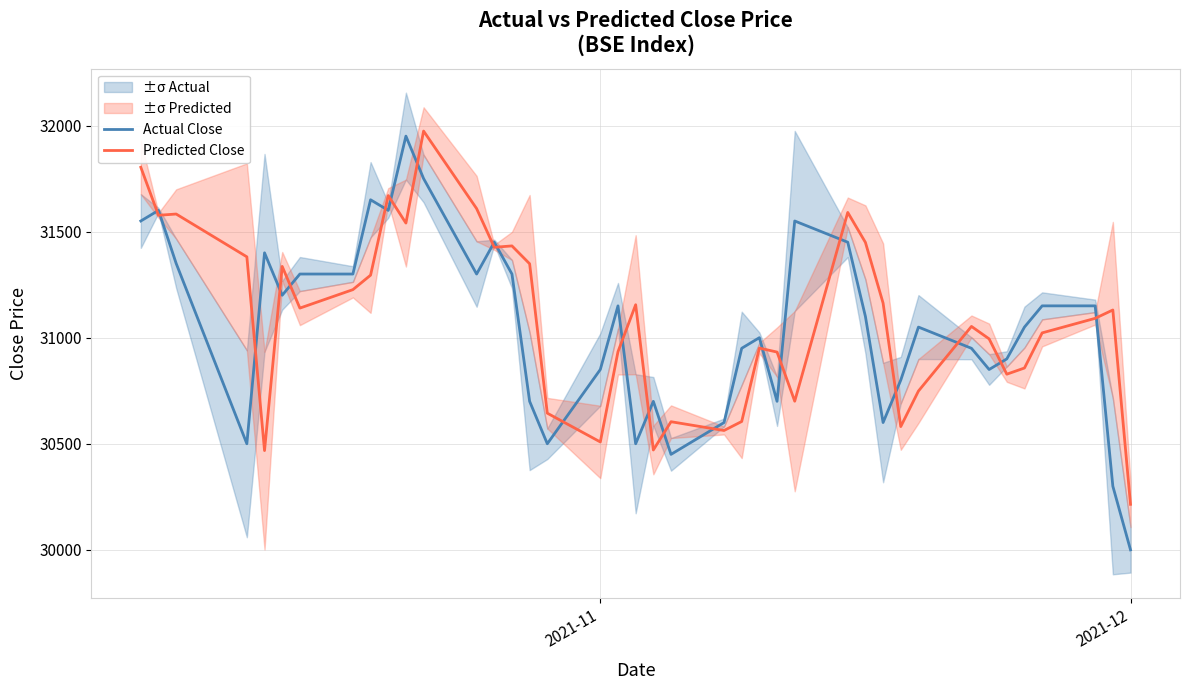

What is the minimum value for Actual Close?

30000.0